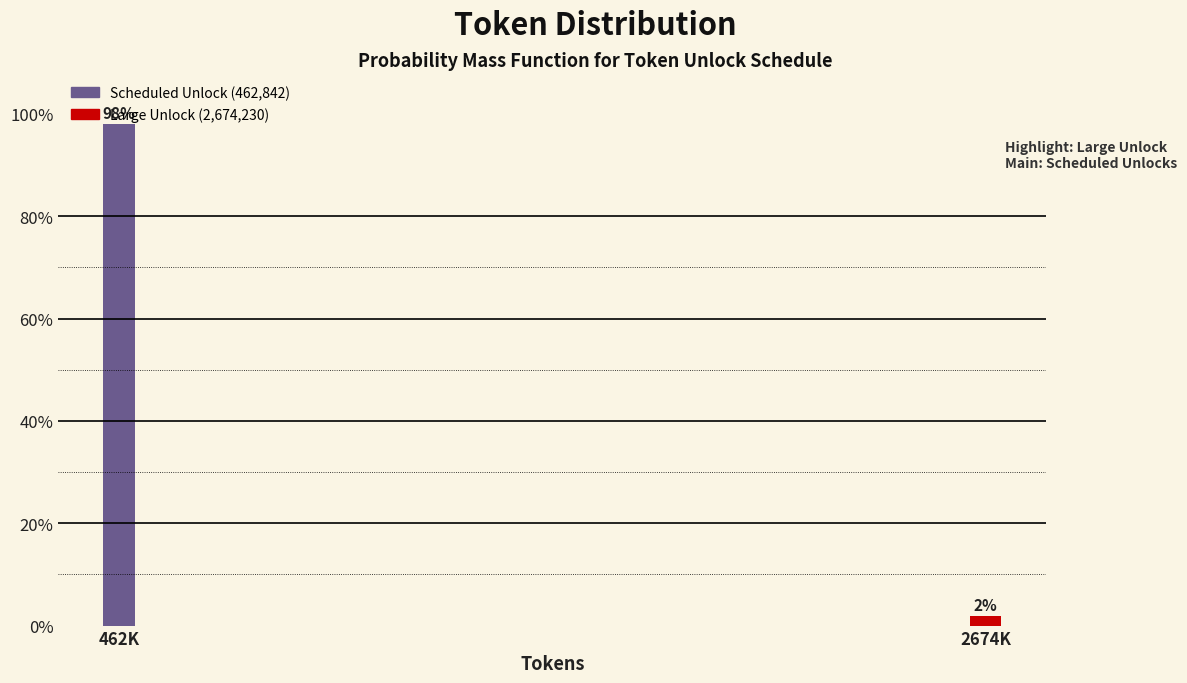

True or false: the data shows 98.1 at 462K.

True